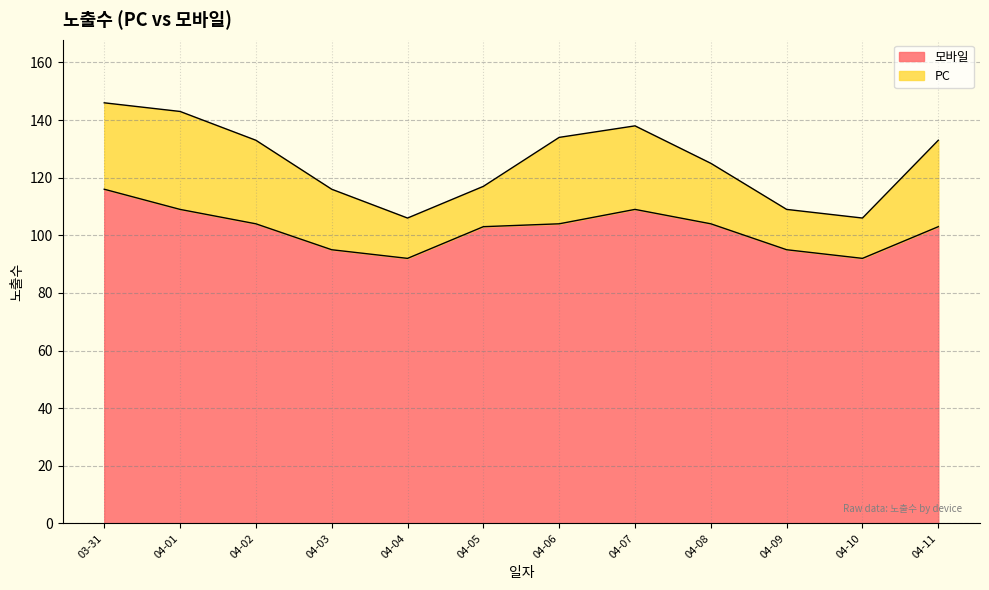

How many interior local valleys (lower than both neighbors) does the data have?

2